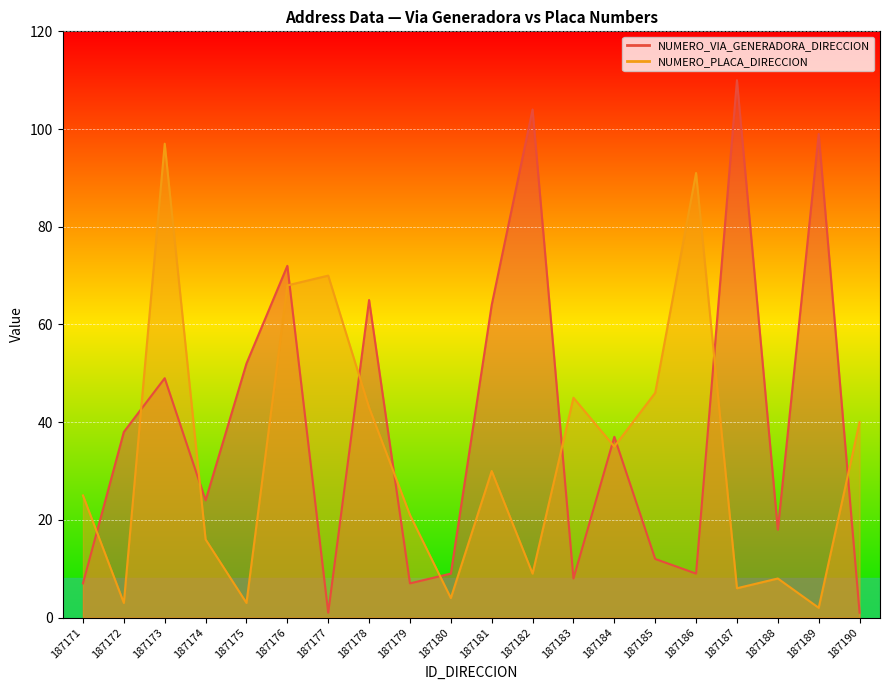

Rank the series at 187177 from lowest to highest value.

NUMERO_VIA_GENERADORA_DIRECCION, NUMERO_PLACA_DIRECCION